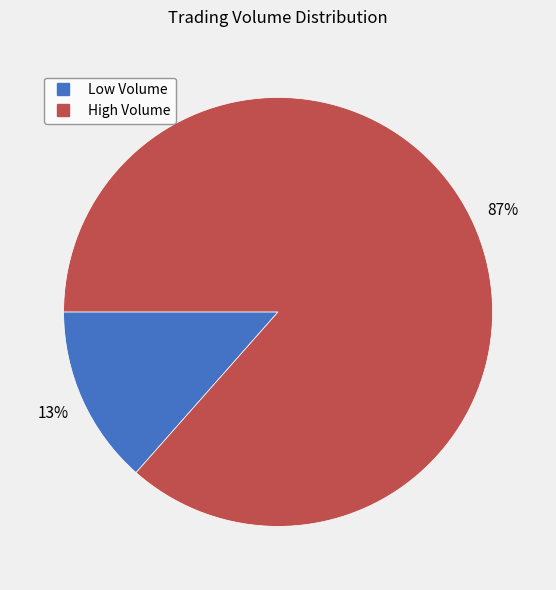

To the nearest percent, what is the average slice percentage?

50%